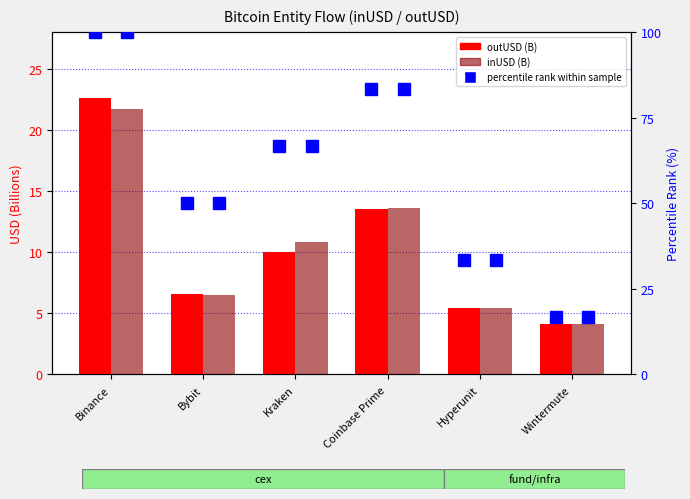

At how many categories does at least one series exceed 90?

1